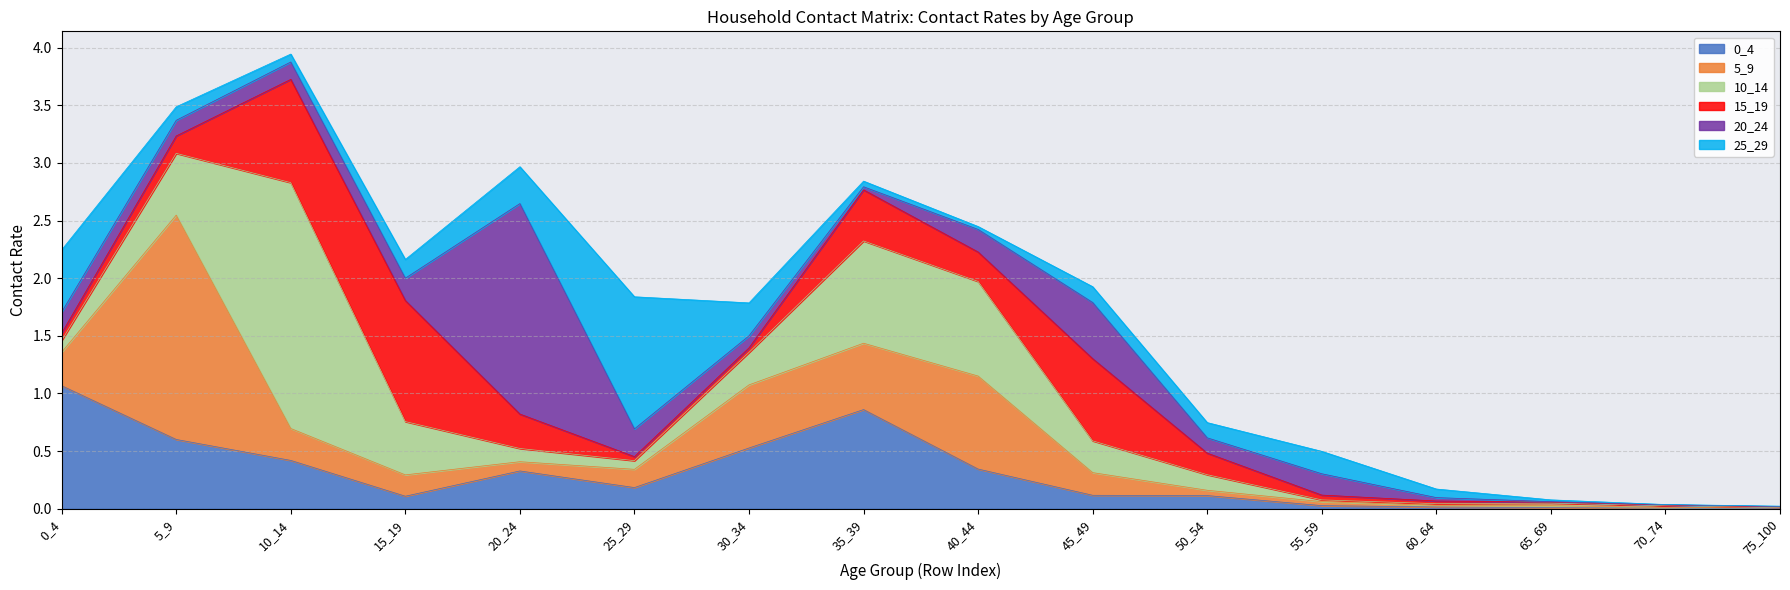

What are all the series names shown in the legend?

0_4, 5_9, 10_14, 15_19, 20_24, 25_29